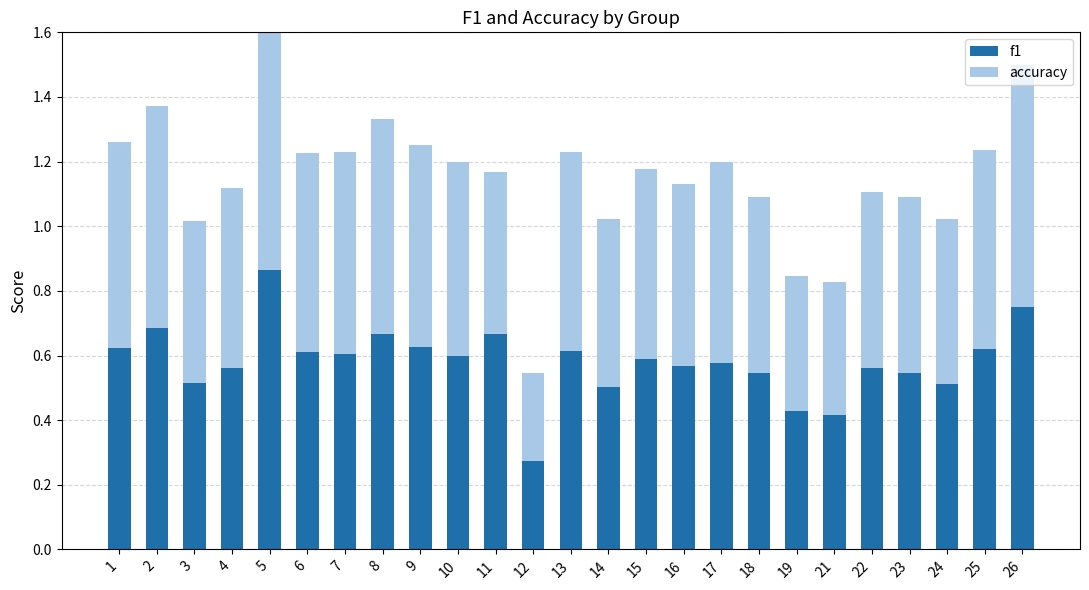

What is the difference between the f1 values at 25 and 24?

0.1